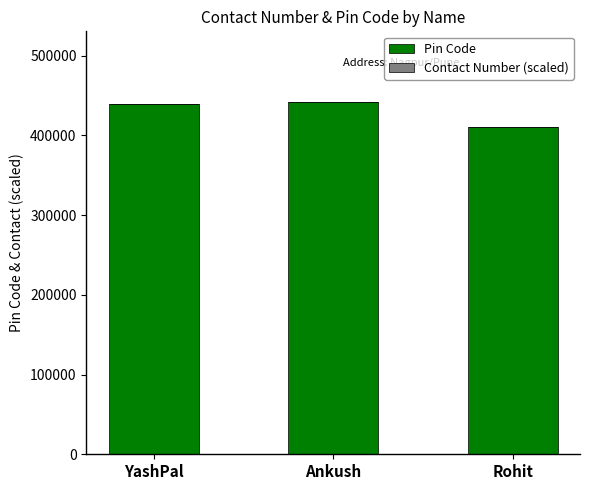

The value of Pin Code at Rohit is 411041.0. True or false?

True